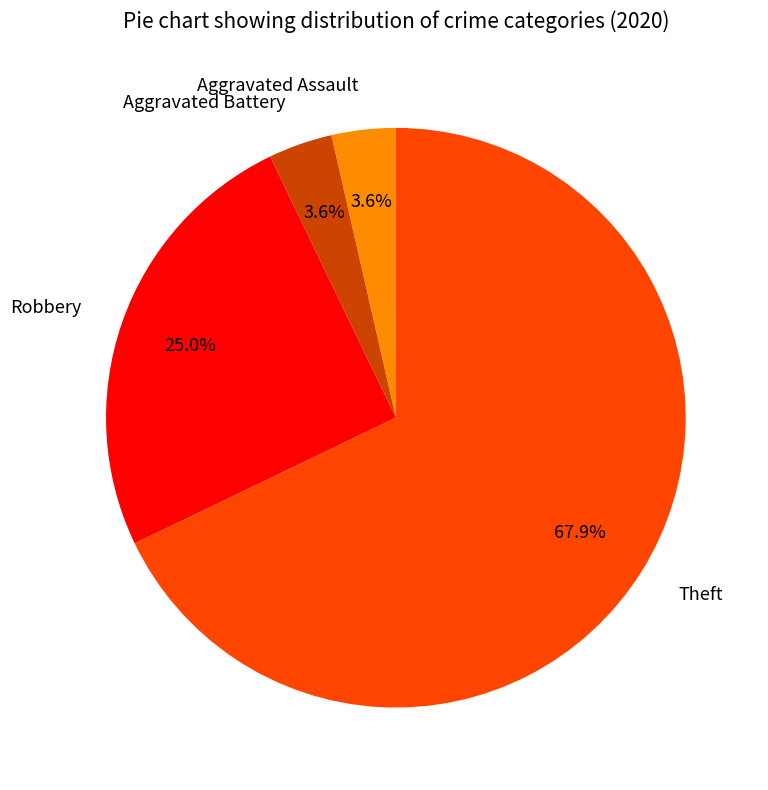

How many segments does this pie chart have?

4